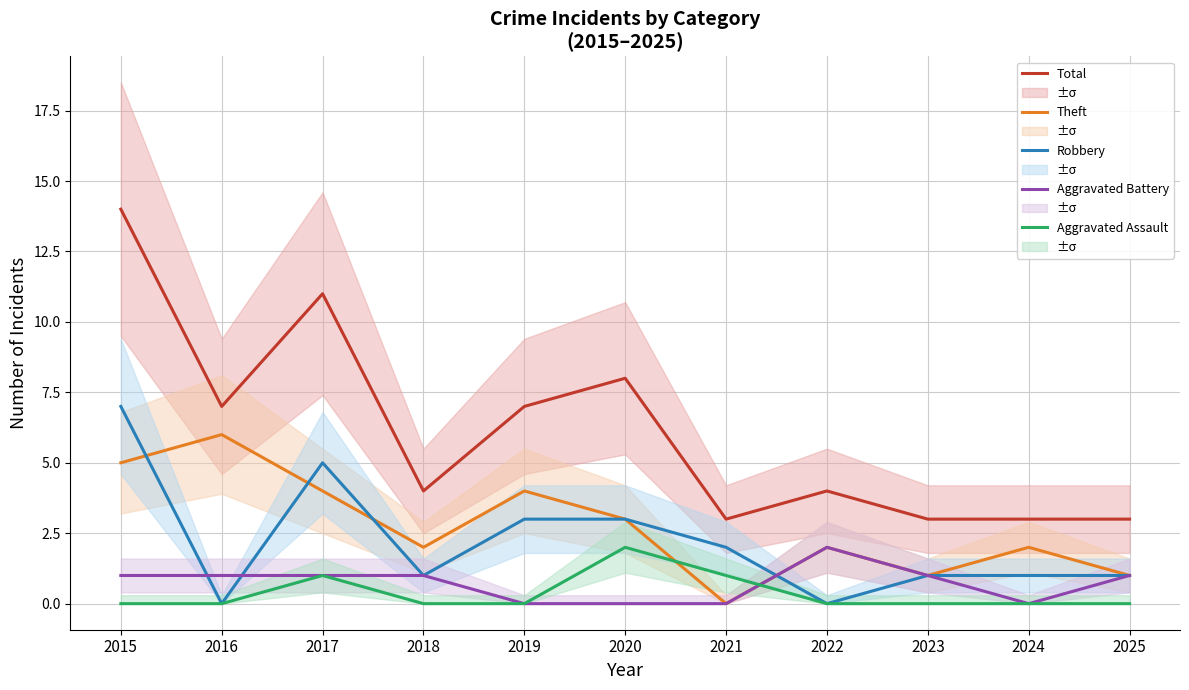

Is the value of Aggravated Assault at 2025 greater than the value of Robbery at 2019?

No